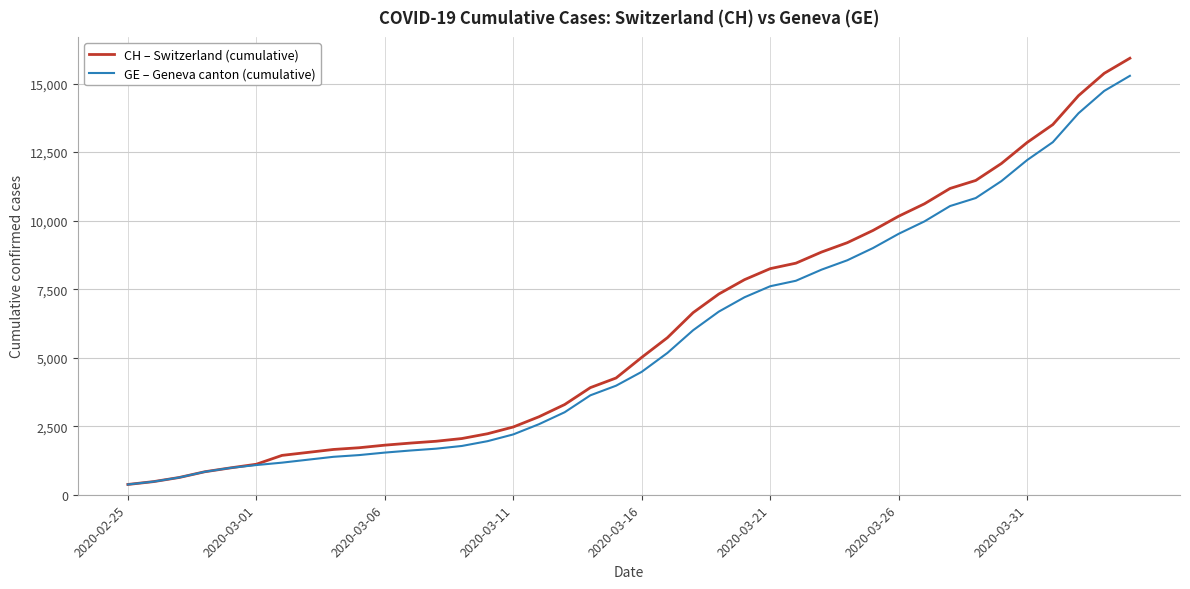

What is the greatest value displayed?

15926